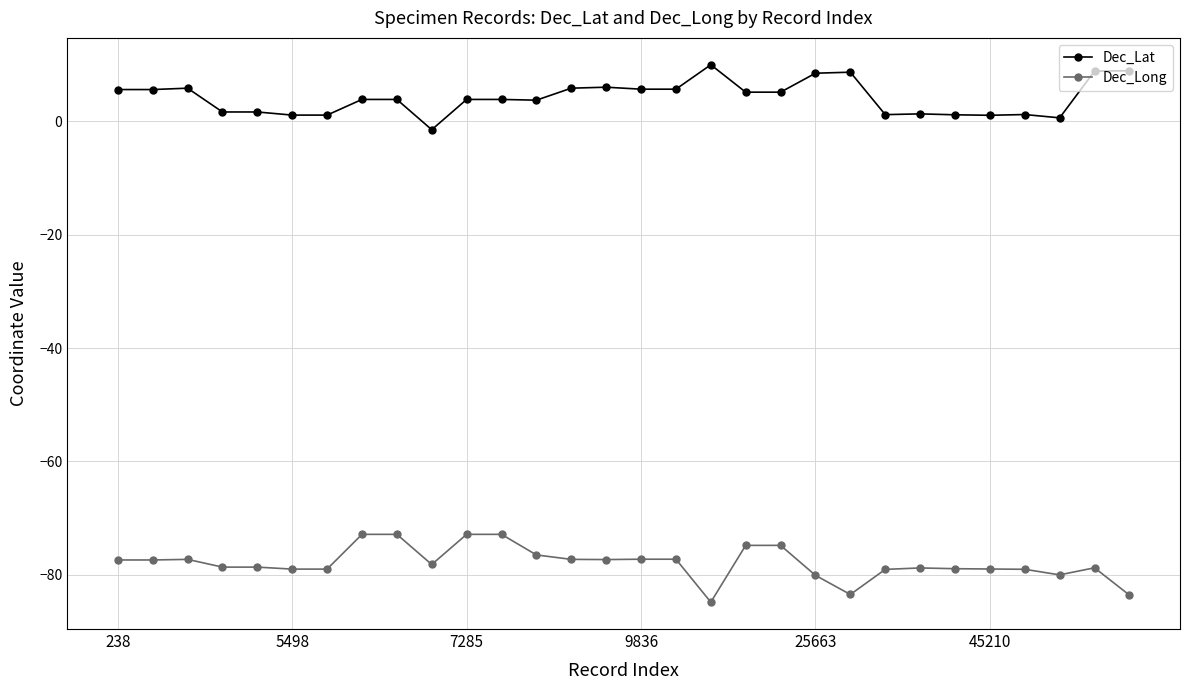

Which series has the largest total across all categories?

Dec_Lat